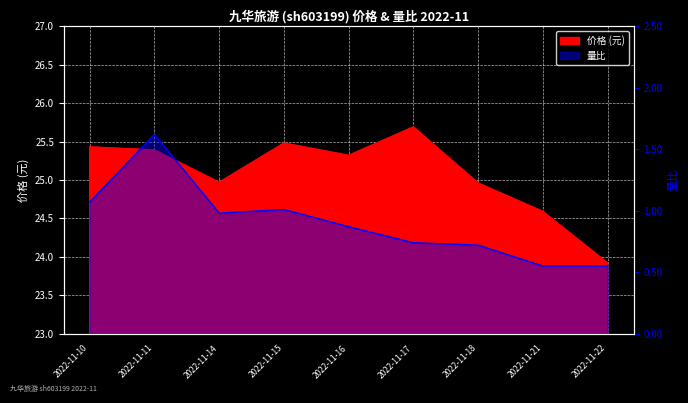

The value of 价格 at 2022-11-15 is 42.4. True or false?

False